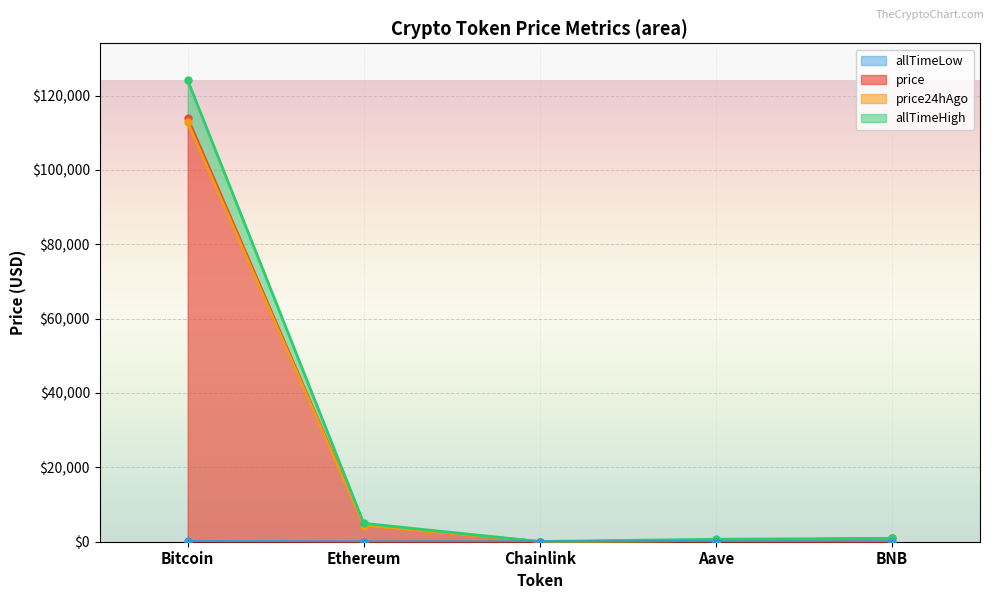

List the series in order of their peak value, highest first.

allTimeHigh, price, price24hAgo, allTimeLow